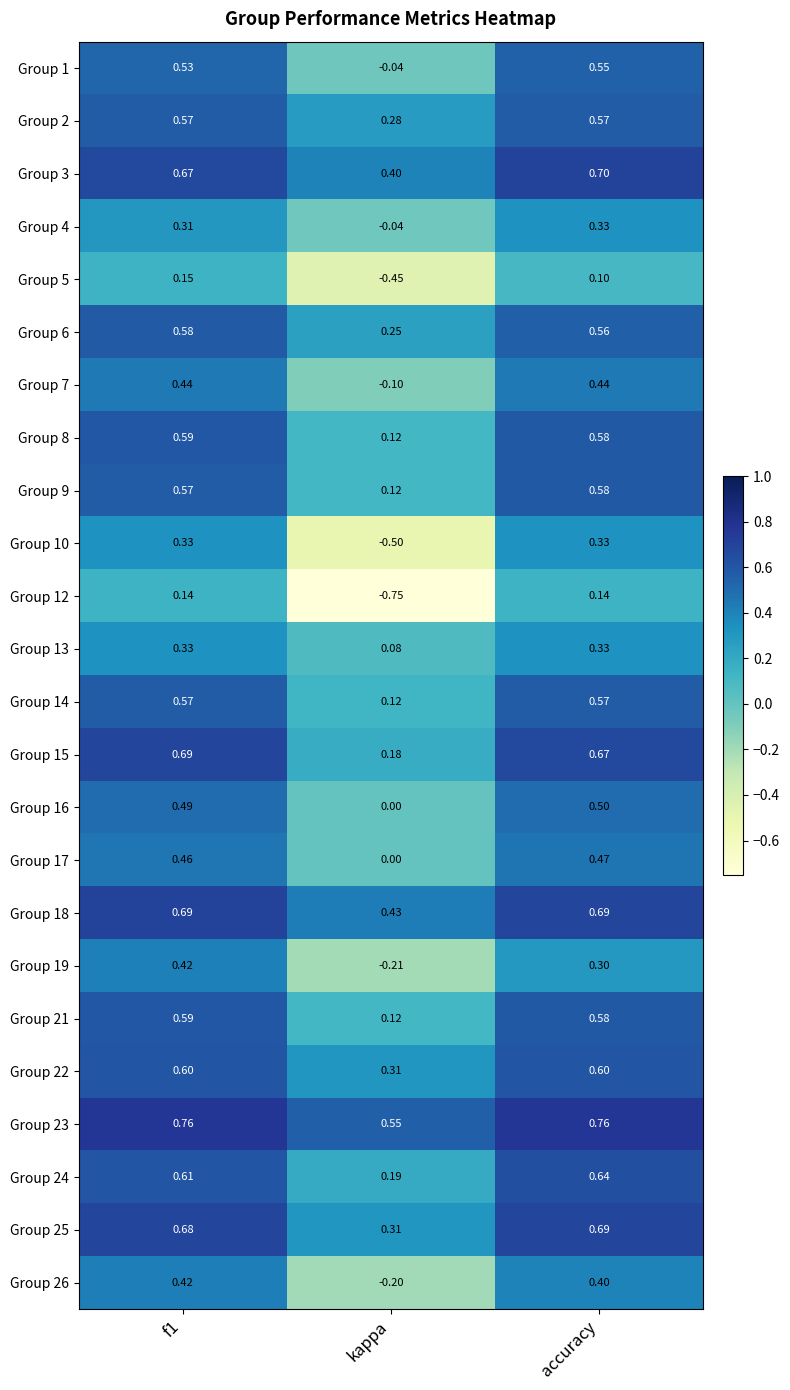

Is the value of Group 10 at f1 greater than the value of Group 16 at f1?

No